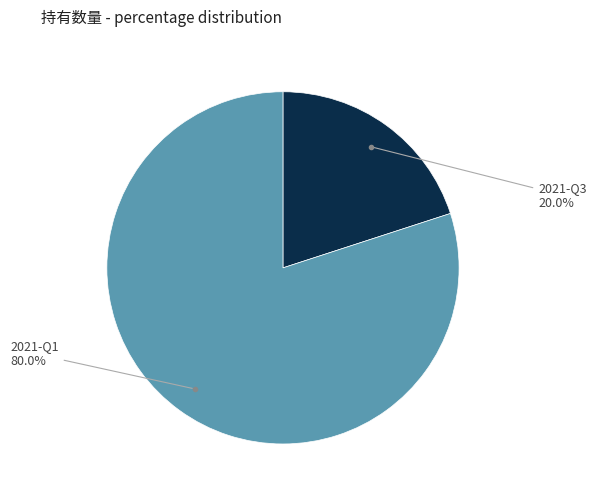

Between 2021-Q1 and 2021-Q3, which is larger?

2021-Q1